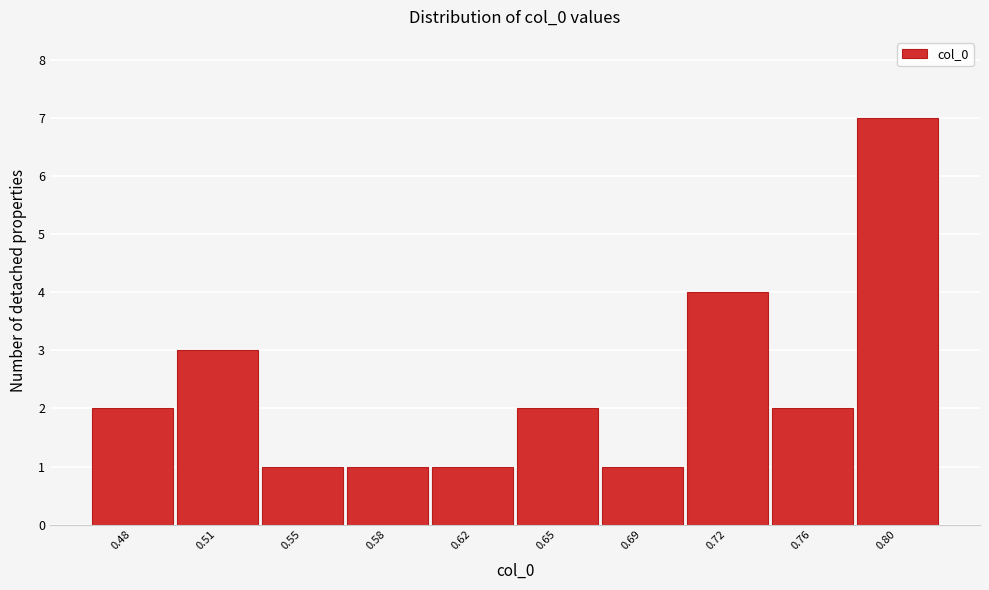

Reading left to right, extract all data points from this chart.

2	3	1	1	1	2	1	4	2	7